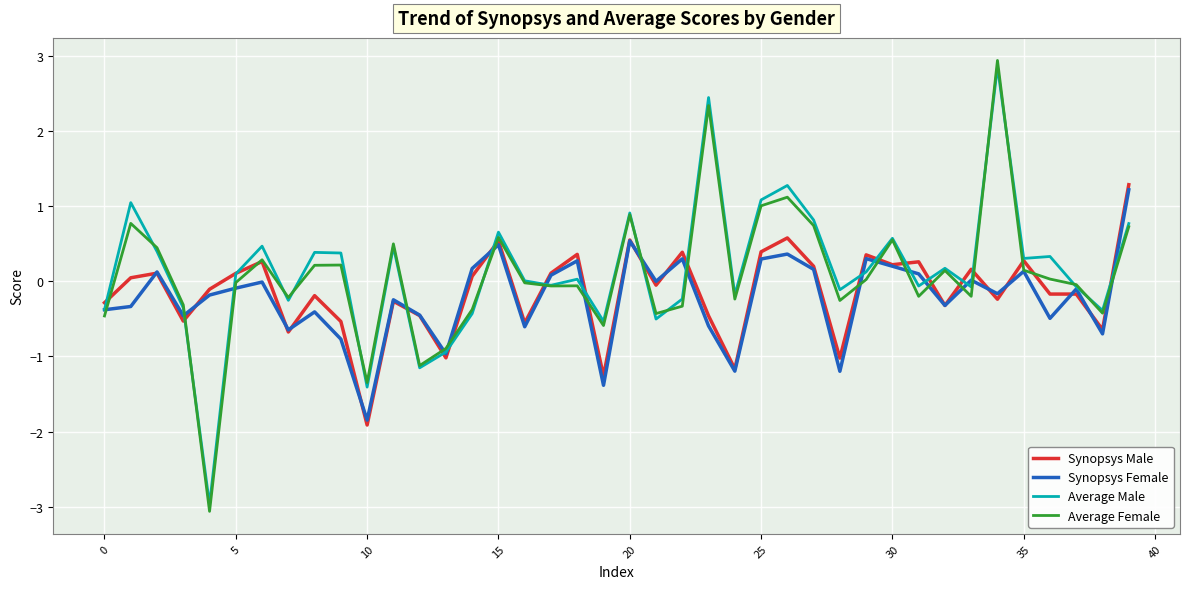

Which series has the largest range (max minus min)?

Average Female